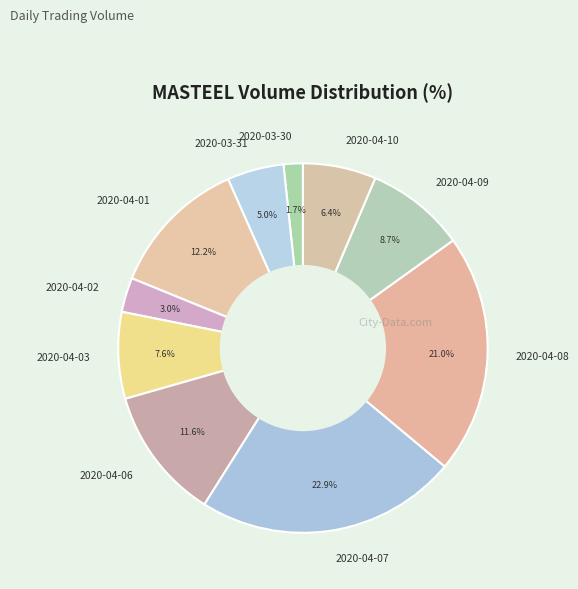

Combined, do 2020-04-06 and 2020-04-08 account for over 50%?

No